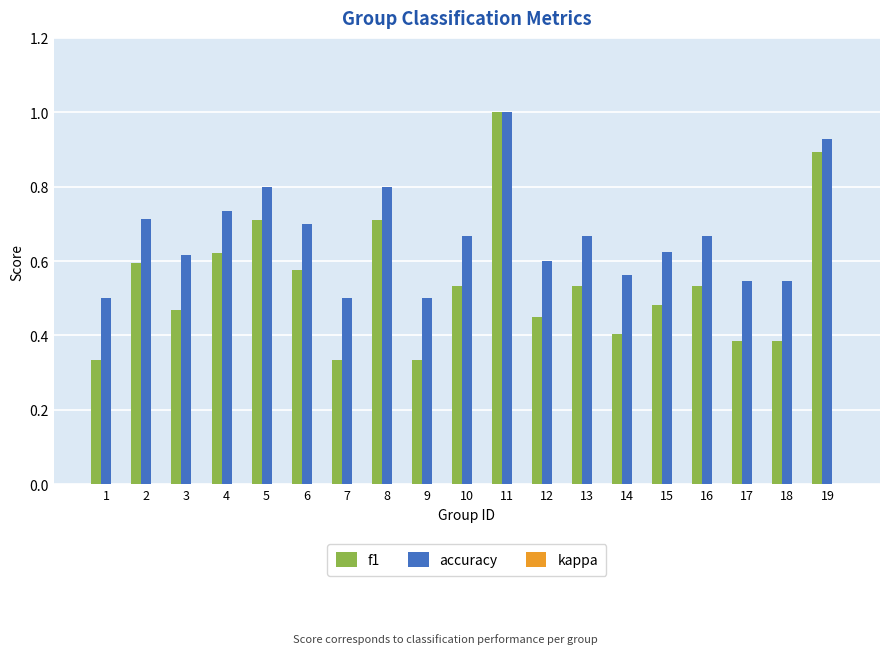

How many distinct data groups are displayed?

2